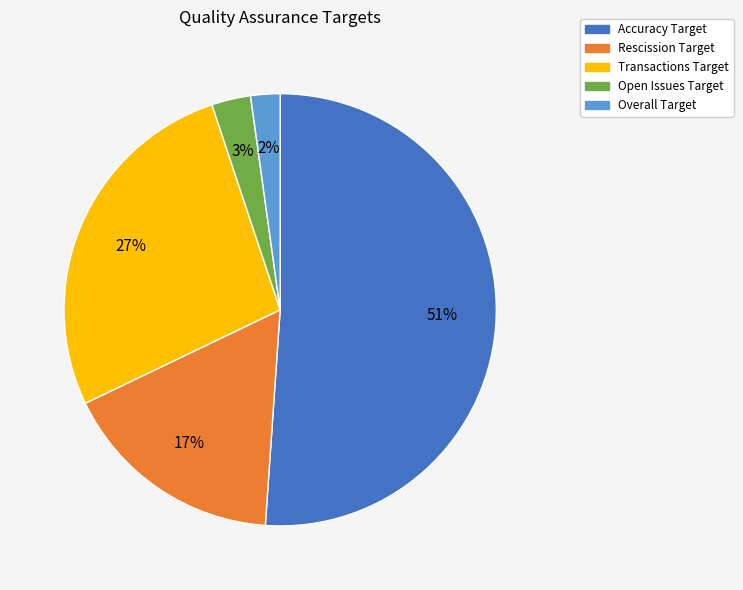

Does any single category account for the majority?

Yes